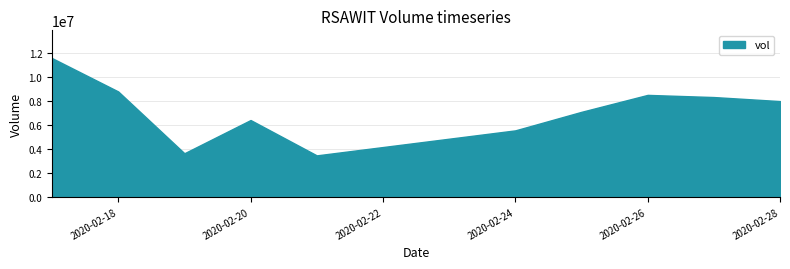

What is the approximate value at 2020-02-24, to the nearest 100?

5558400